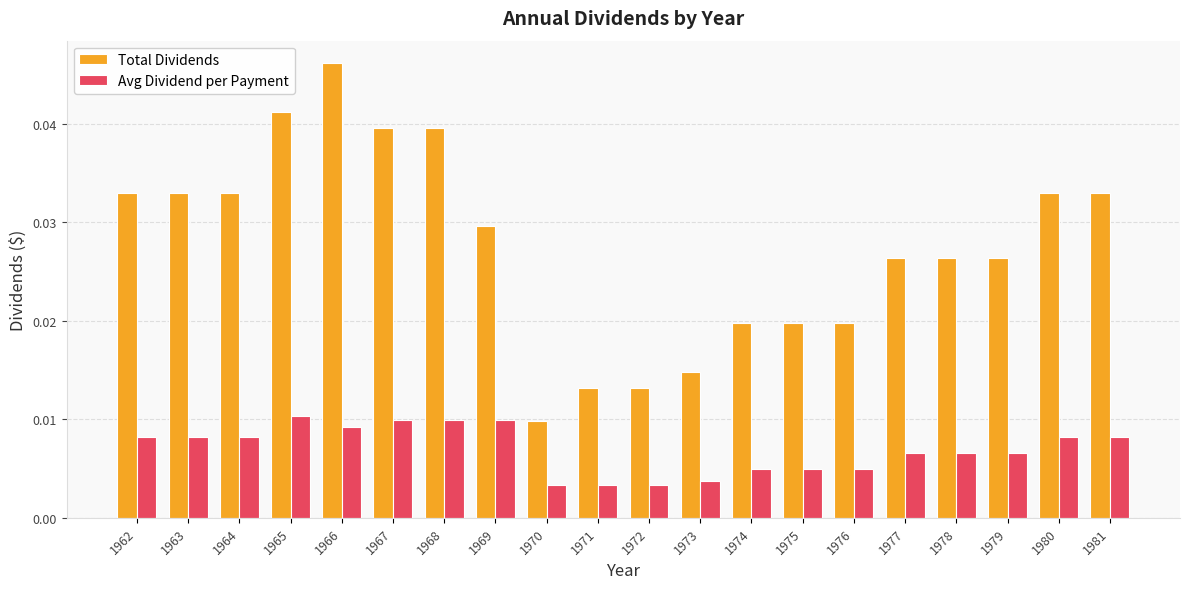

How many bars are there in total?

40